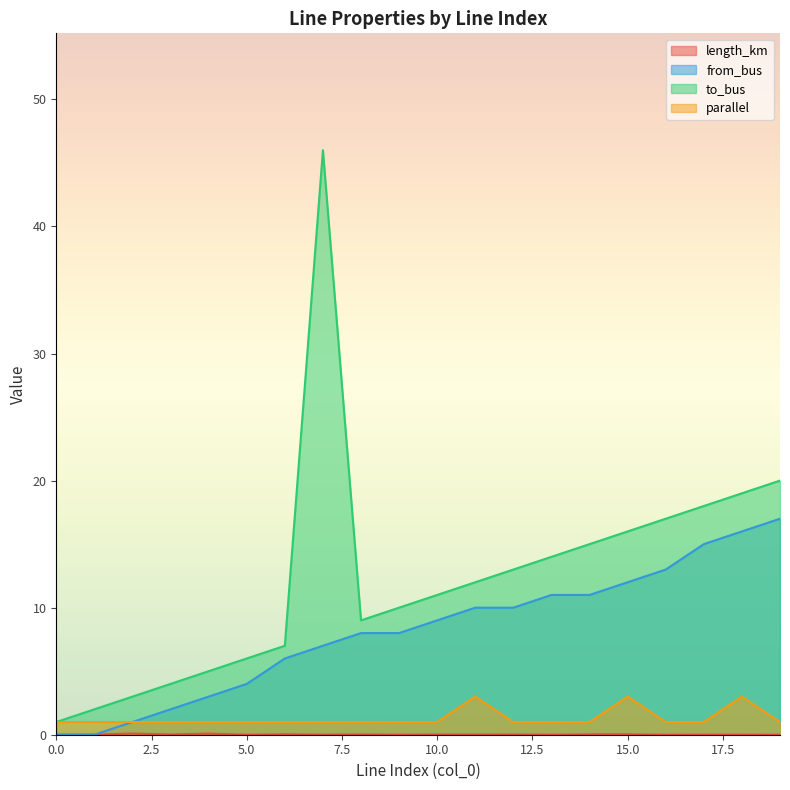

Between 3 and 5, which series saw the biggest shift?

from_bus